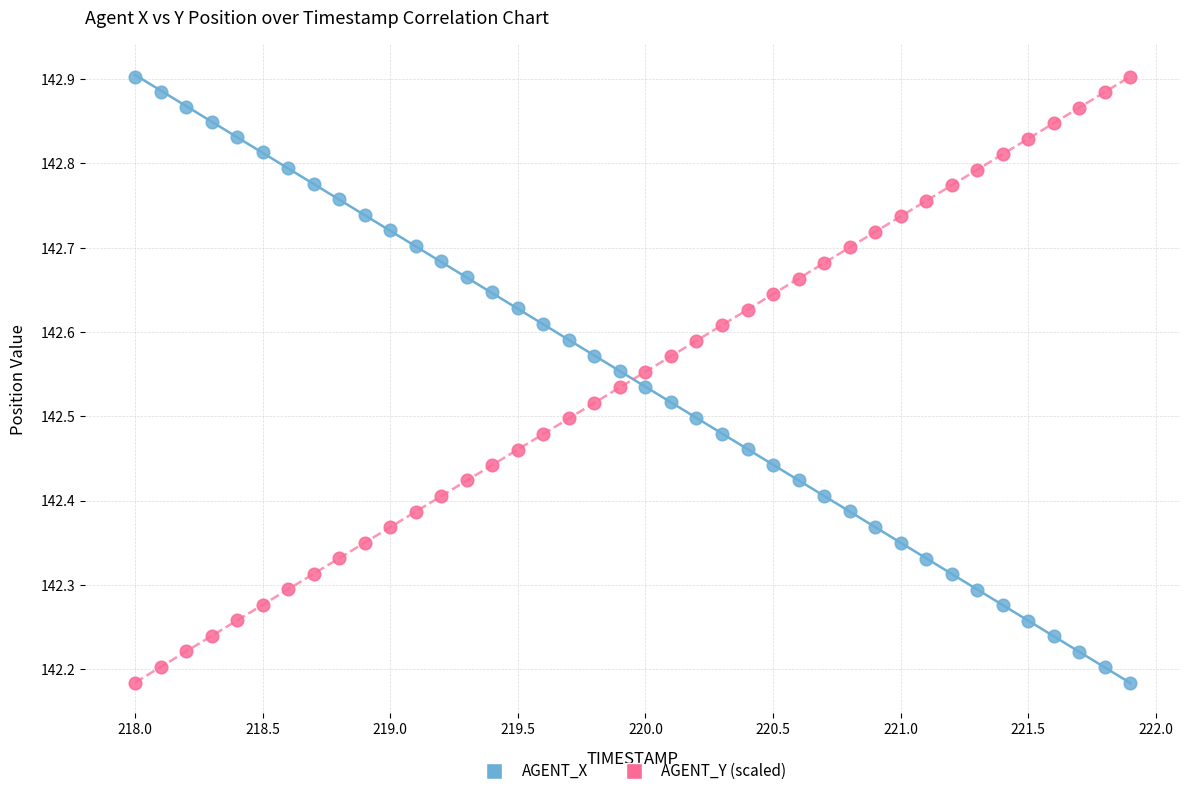

Across all data points, what is the range of X values (max minus min)?

3.9